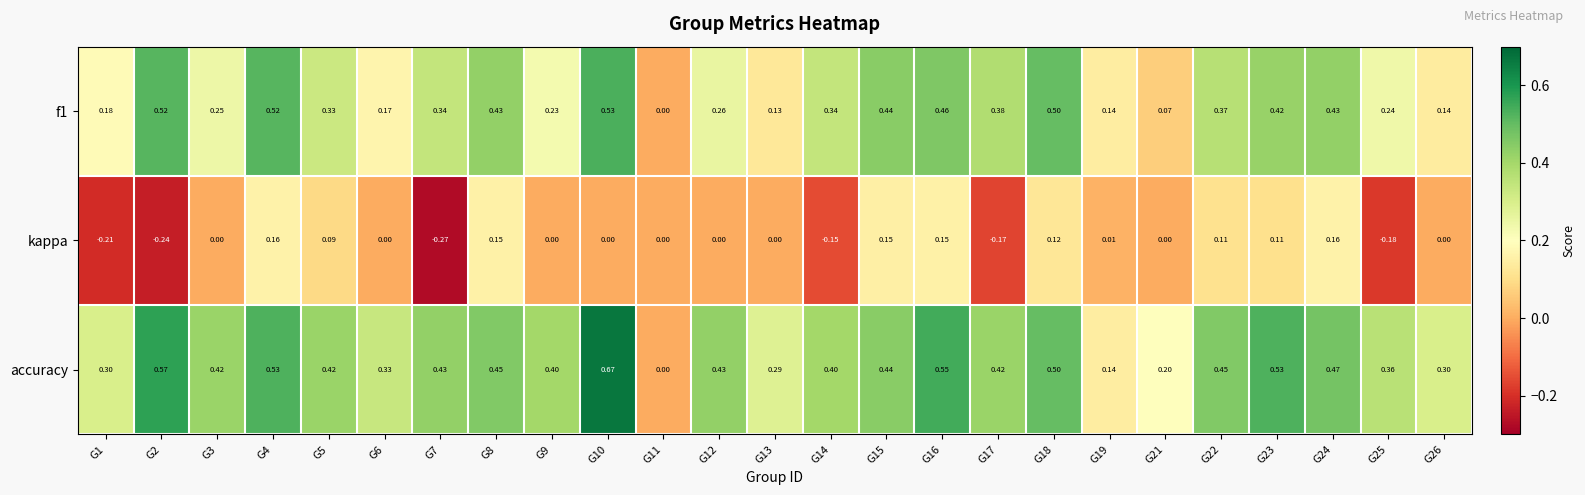

Which series has the largest range (max minus min)?

accuracy